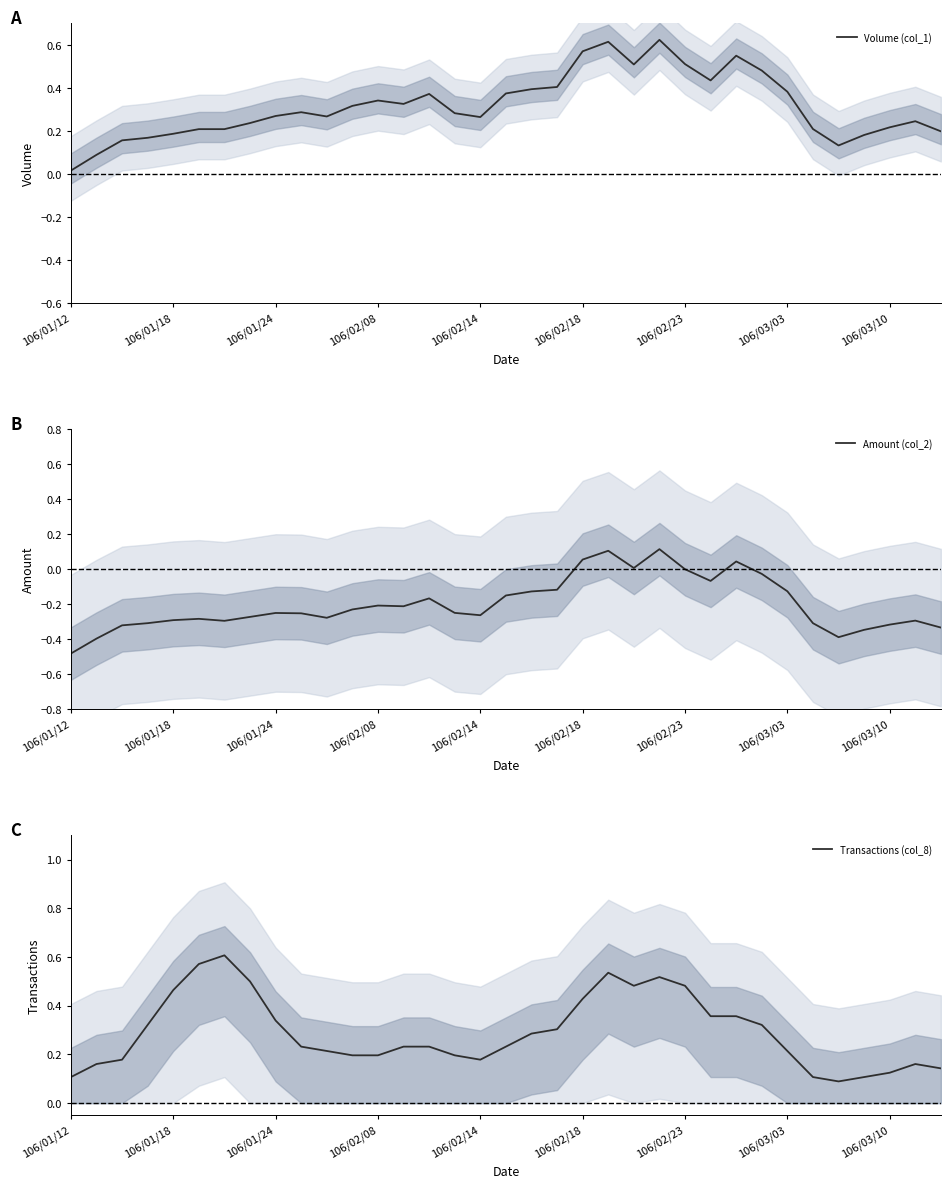

At which label is Volume (col_1) closest to 0?

106/01/12